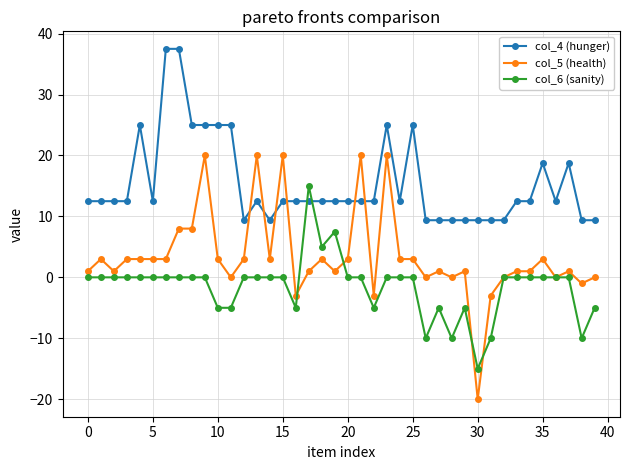

Which series has the largest total across all categories?

col_4 (hunger)